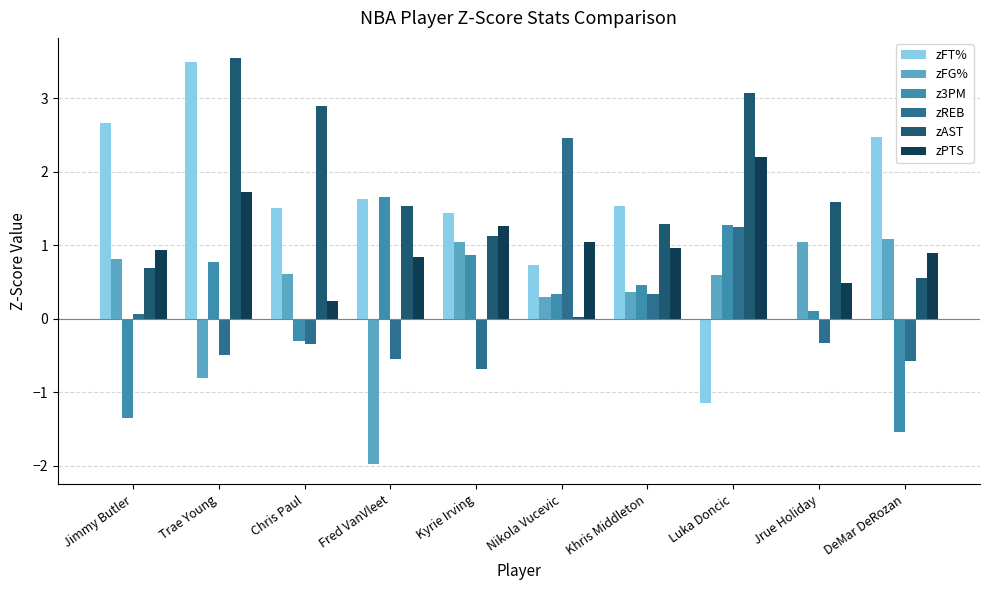

Which series changed the most between Fred VanVleet and Luka Doncic?

zFT%